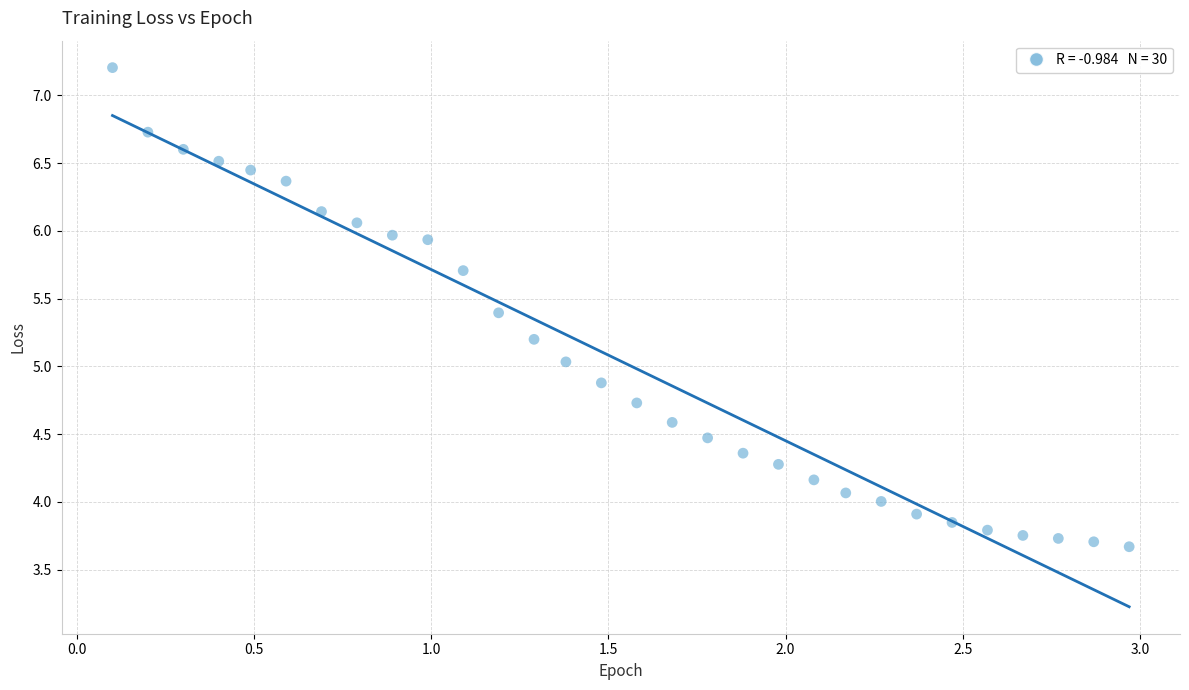

What is the range of X values (max minus min)?

2.9